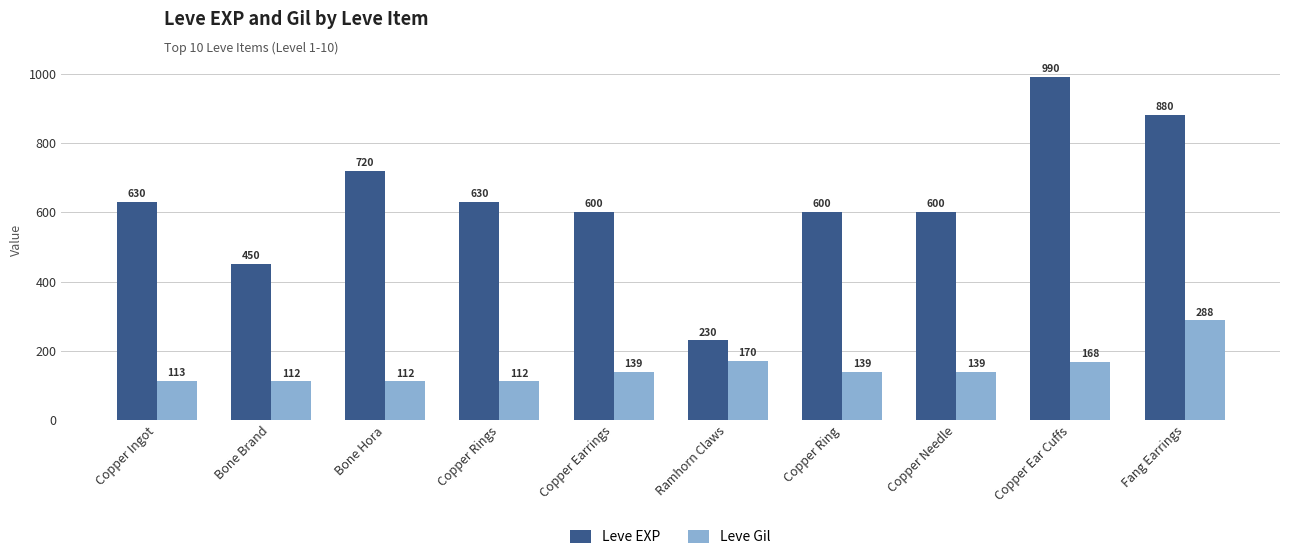

Which series has the largest total across all categories?

Leve EXP